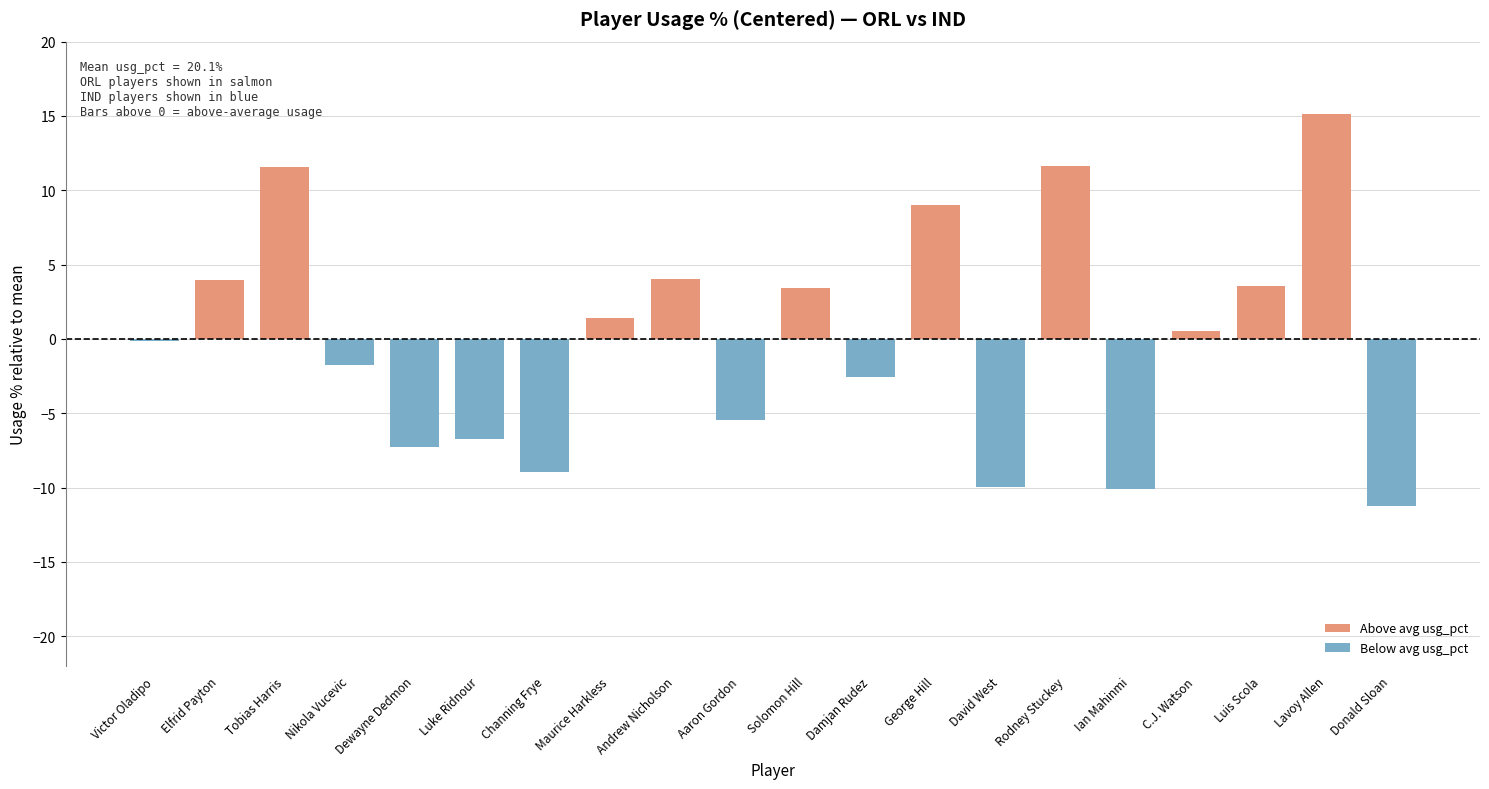

Between C.J. Watson and David West, which is larger?

C.J. Watson